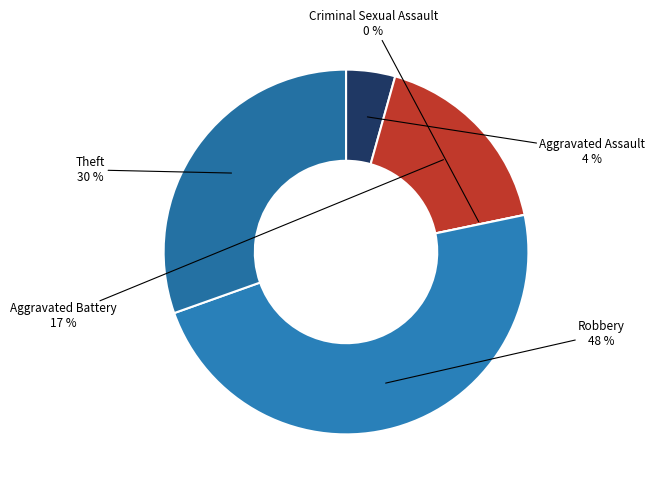

Is it true that Robbery is 63% of the pie?

False